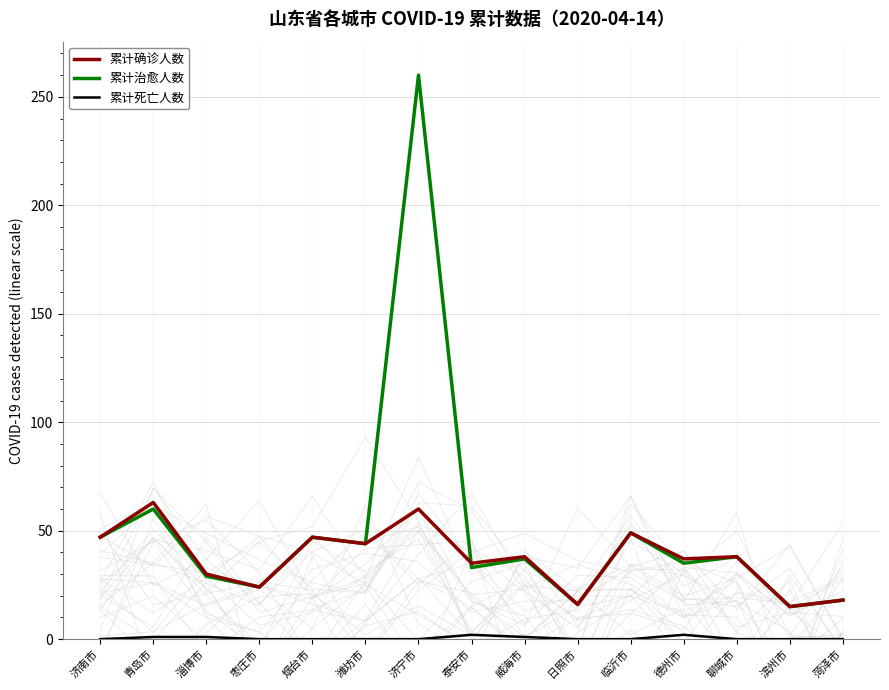

True or false: 累计治愈人数 and 累计死亡人数 cross at least once.

False